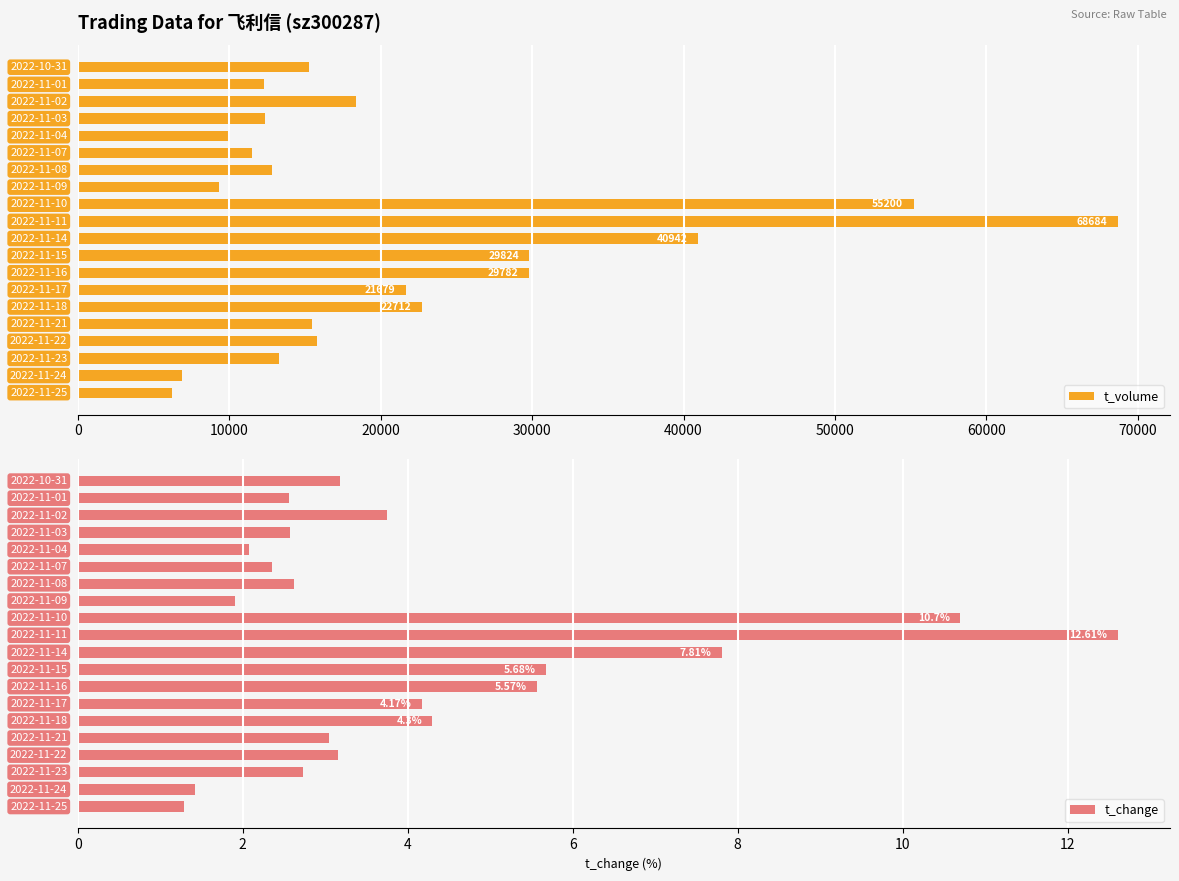

What is the average value of the t_volume series?

21411